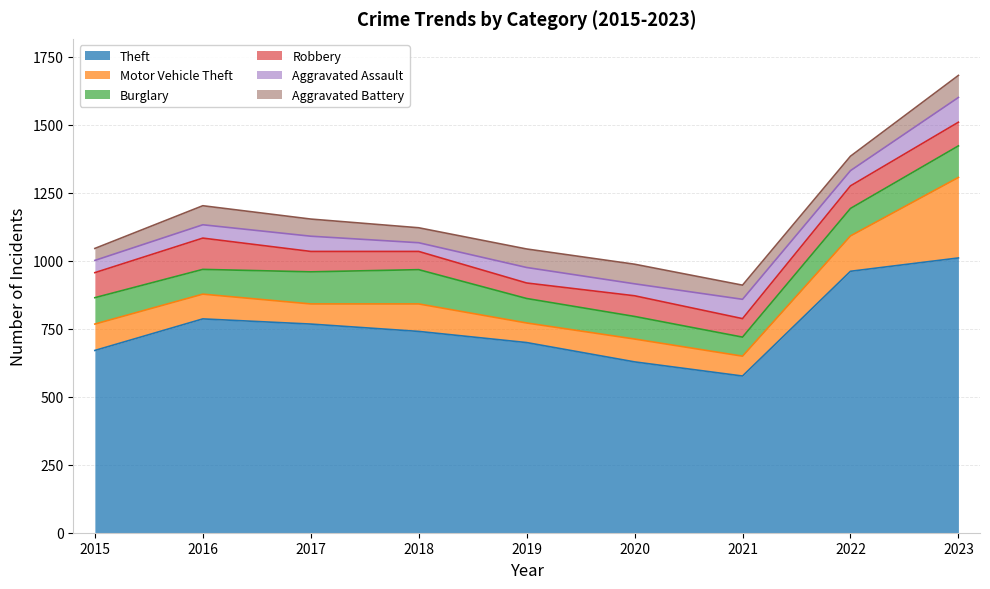

Reading left to right, extract all data points from this chart.

Theft: 670	786	767	740	699	628	576	961	1010
Motor Vehicle Theft: 97	91	74	101	72	84	73	130	296
Burglary: 97	91	118	126	90	83	70	101	116
Robbery: 92	115	75	67	57	76	68	83	87
Aggravated Assault: 45	49	56	32	57	44	71	56	91
Aggravated Battery: 44	70	63	55	68	72	52	53	81